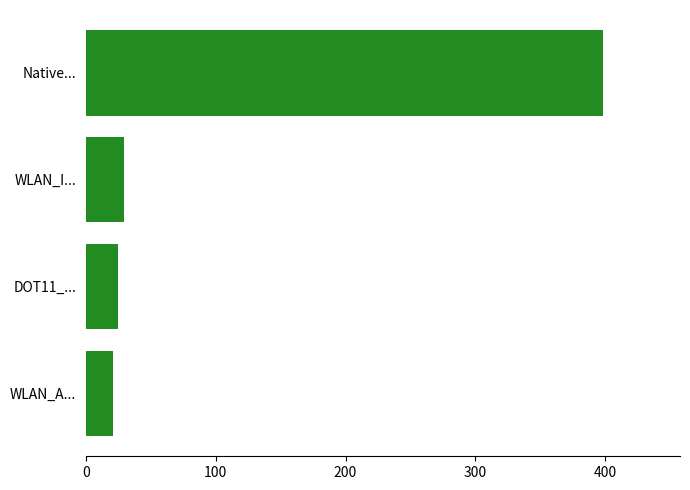

Rank the categories by value from highest to lowest.

Native..., WLAN_I..., DOT11_..., WLAN_A...